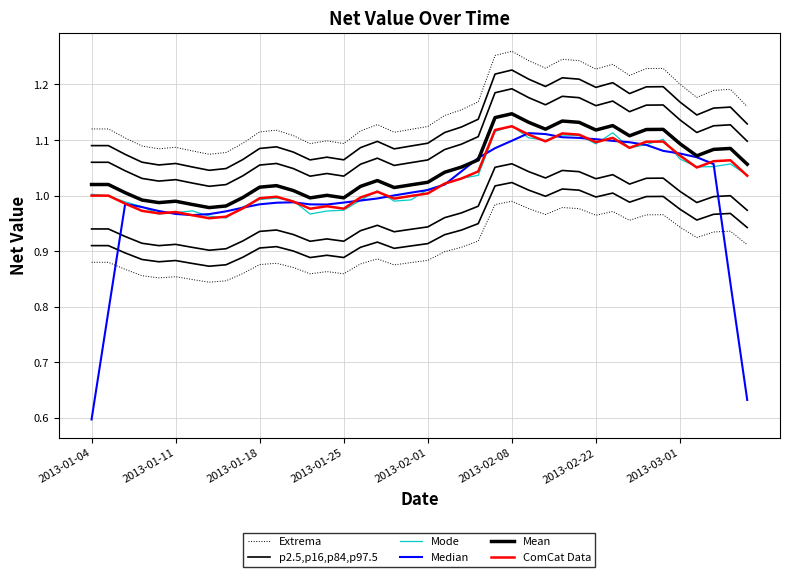

Which series has the largest total across all categories?

Extrema